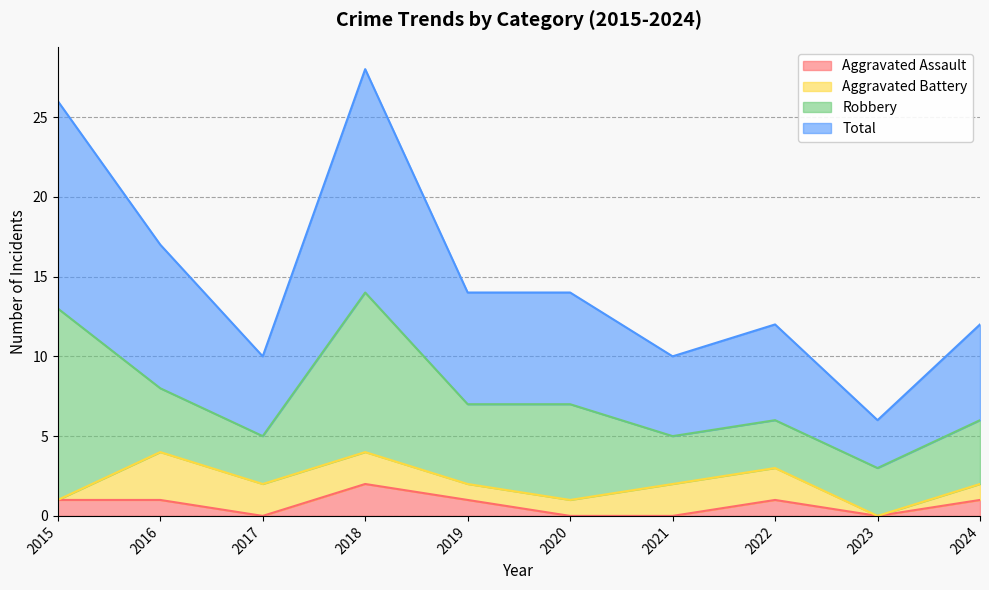

Does the chart have visible grid lines?

Yes